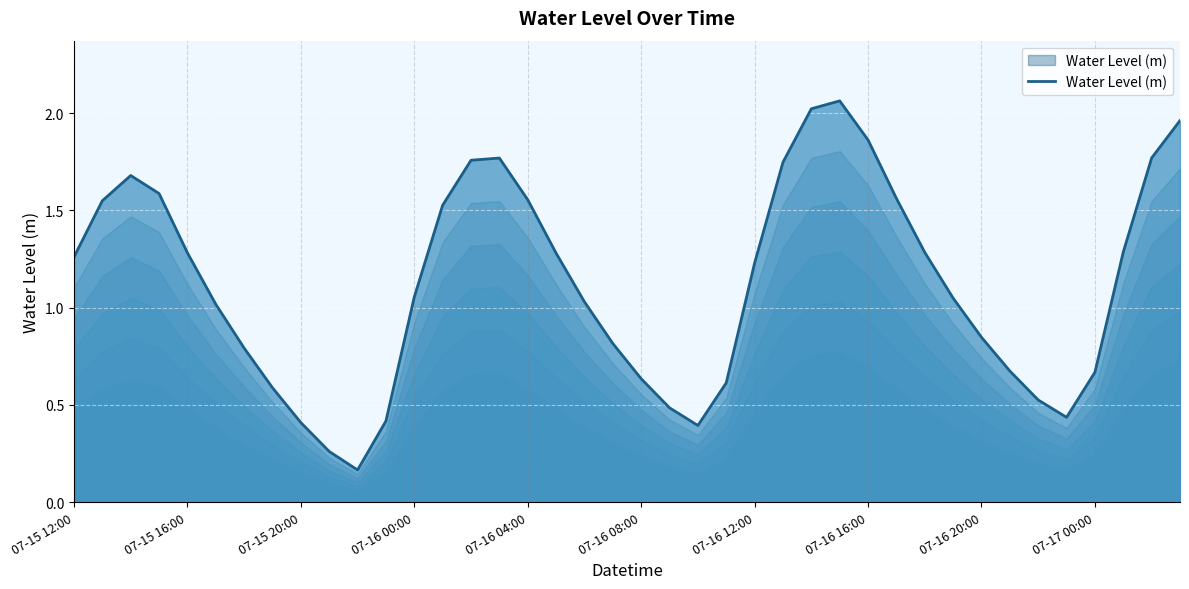

How many lines are shown in the chart?

1